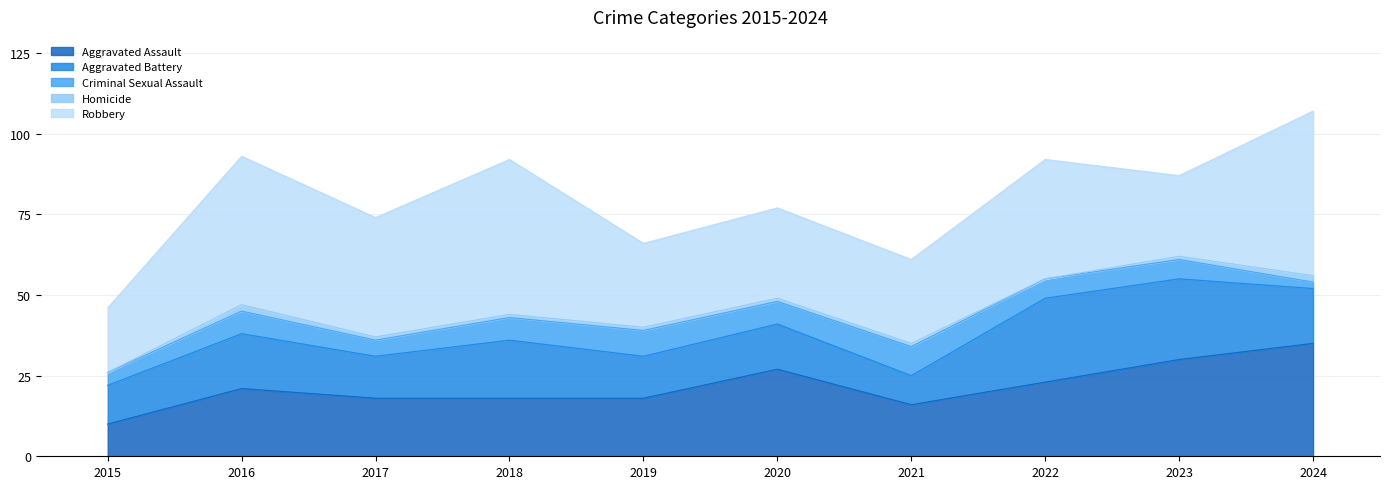

How many lines are shown in the chart?

5